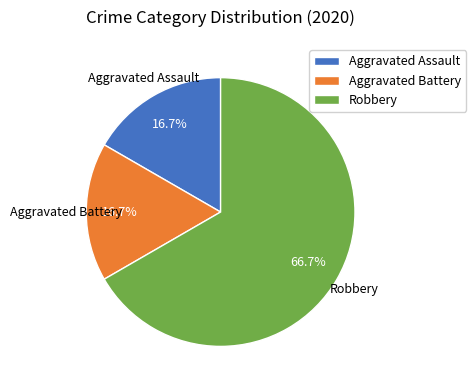

What is the ratio of the value at Aggravated Assault to the value at Aggravated Battery?

1.0